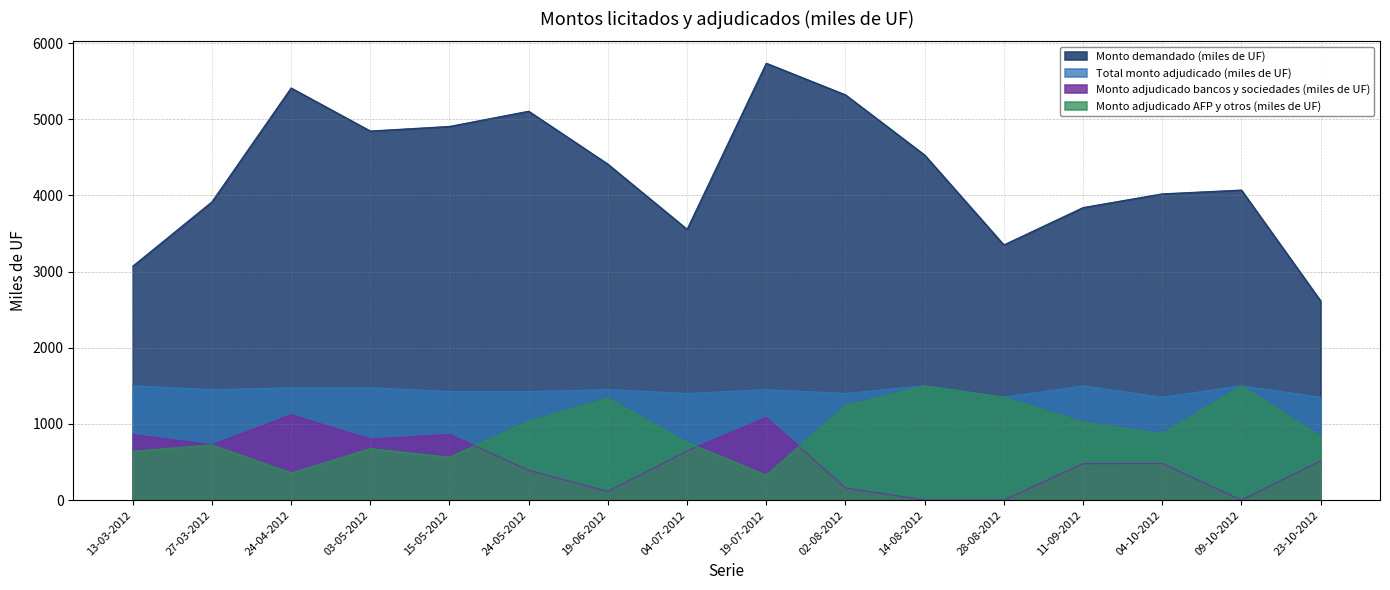

How many positive values does the Monto adjudicado bancos y sociedades (miles de UF) series have?

13